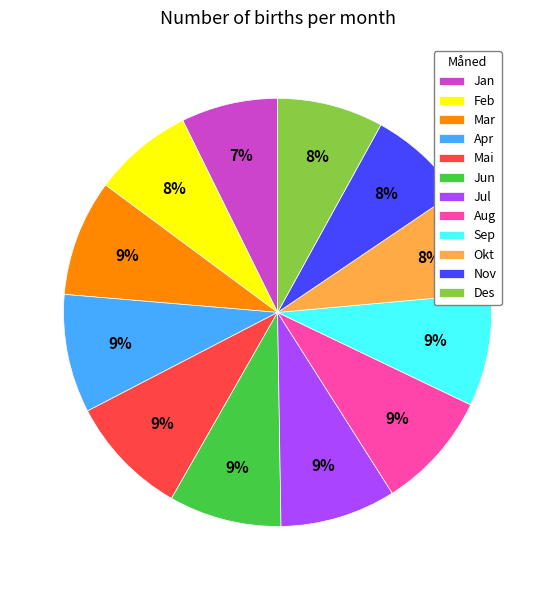

Does Okt account for over 50% of the chart?

No